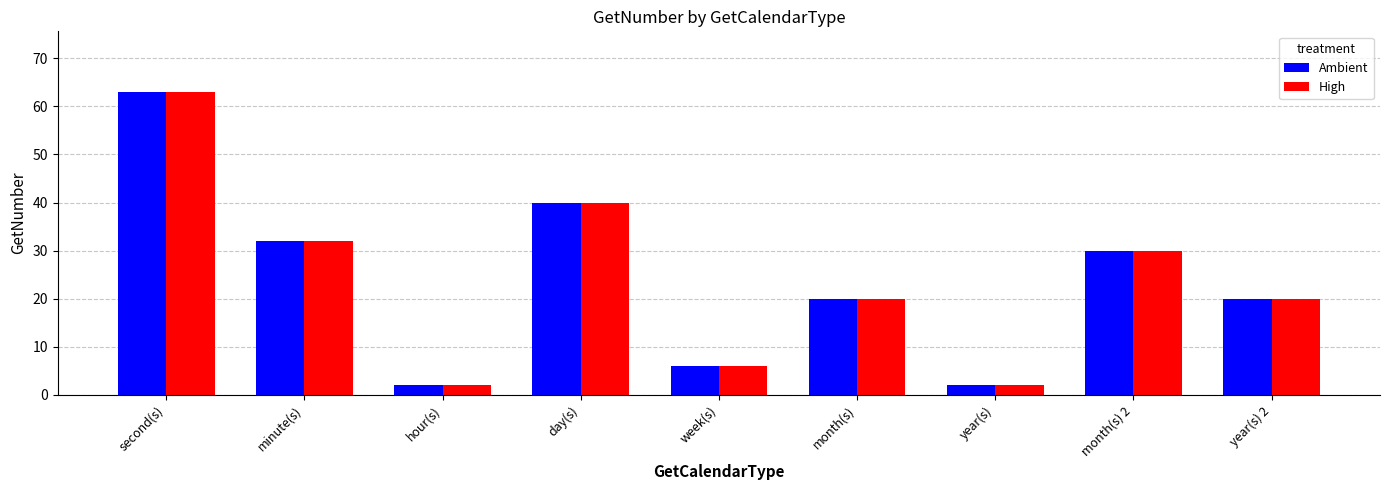

Reading left to right, list all the values displayed in this chart.

Ambient: second(s)=63	minute(s)=32	hour(s)=2	day(s)=40	week(s)=6	month(s)=20	year(s)=2	month(s) 2=30	year(s) 2=20
High: second(s)=63	minute(s)=32	hour(s)=2	day(s)=40	week(s)=6	month(s)=20	year(s)=2	month(s) 2=30	year(s) 2=20